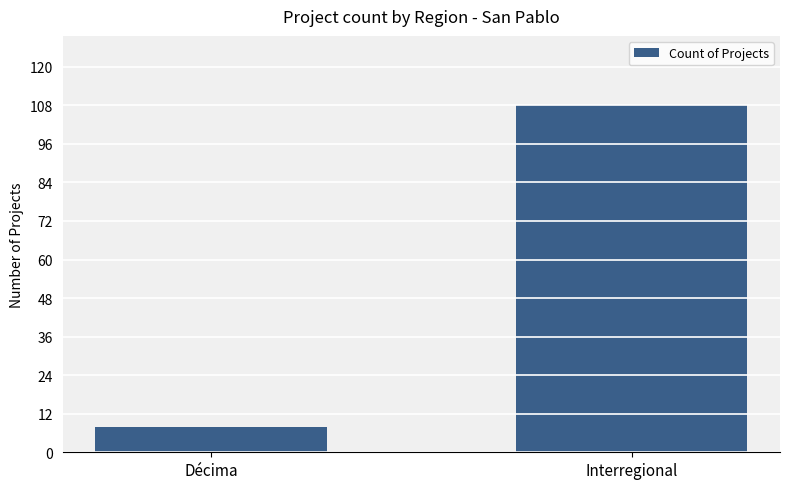

Is it true that the value at Interregional is 170?

False